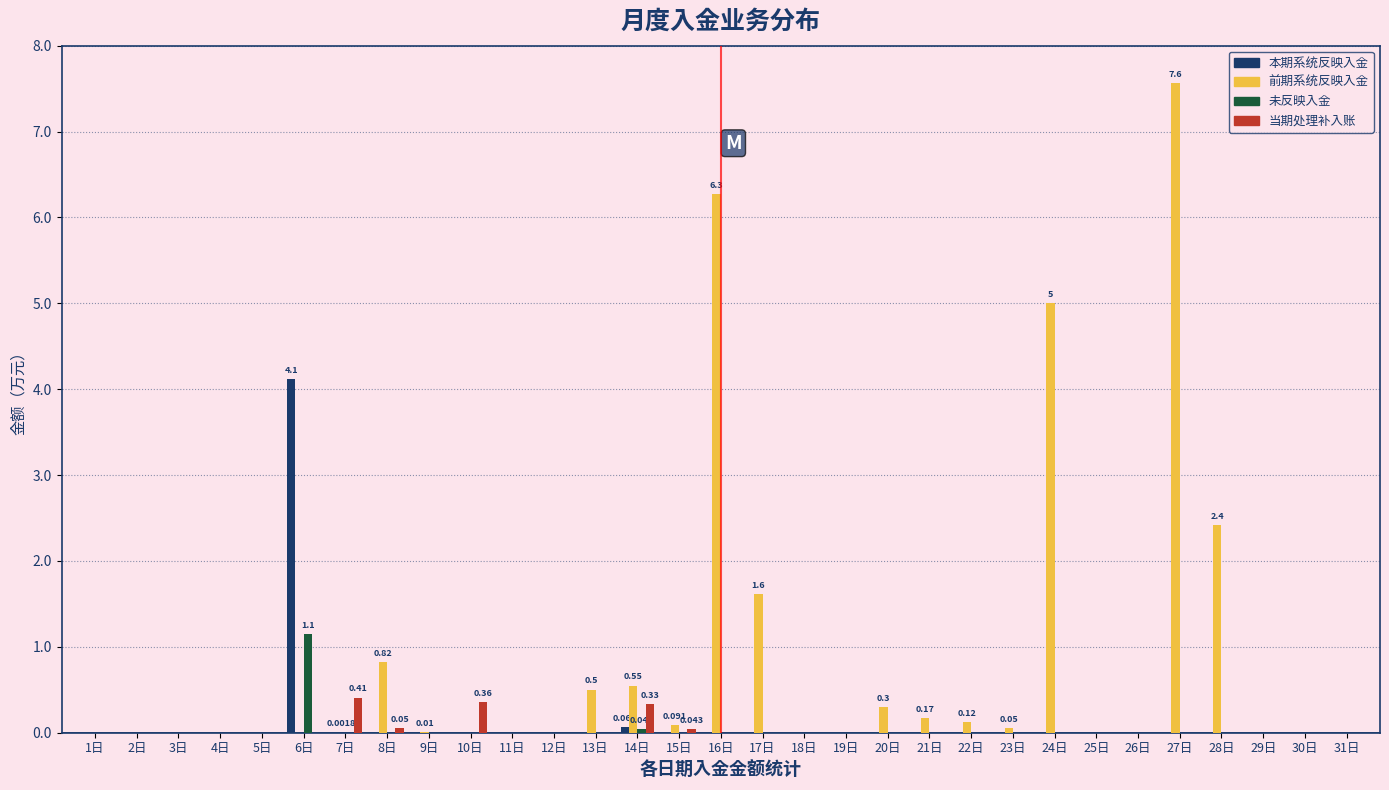

Which series has the largest total across all categories?

前期系统反映入金